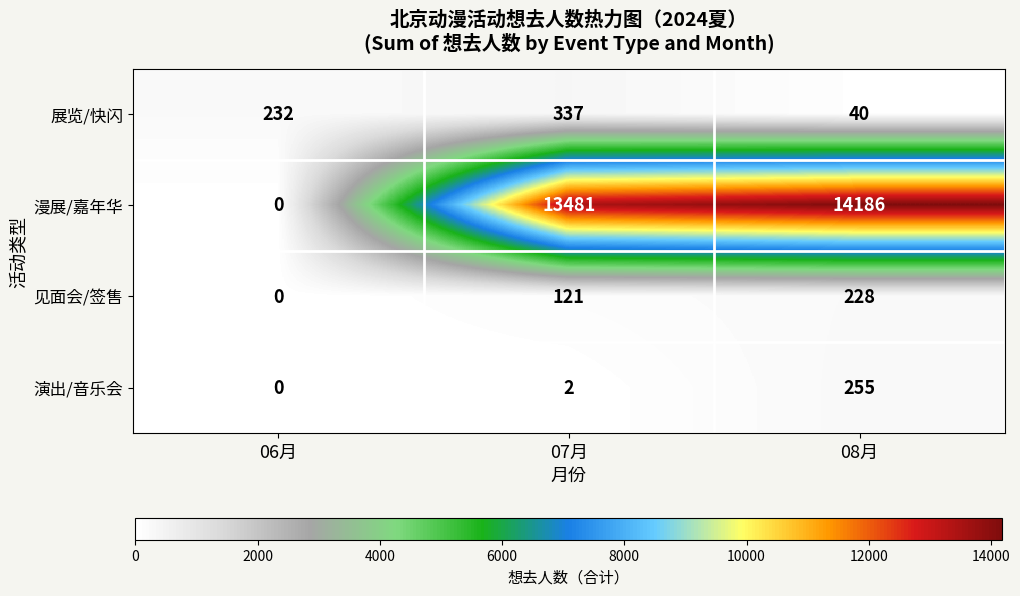

Which series changed the most between 06月 and 07月?

漫展/嘉年华